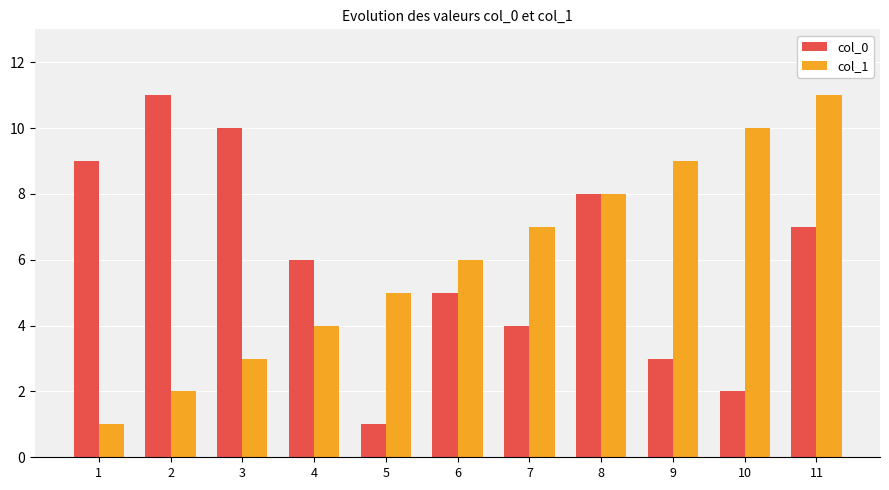

How many bars are there in each group?

2